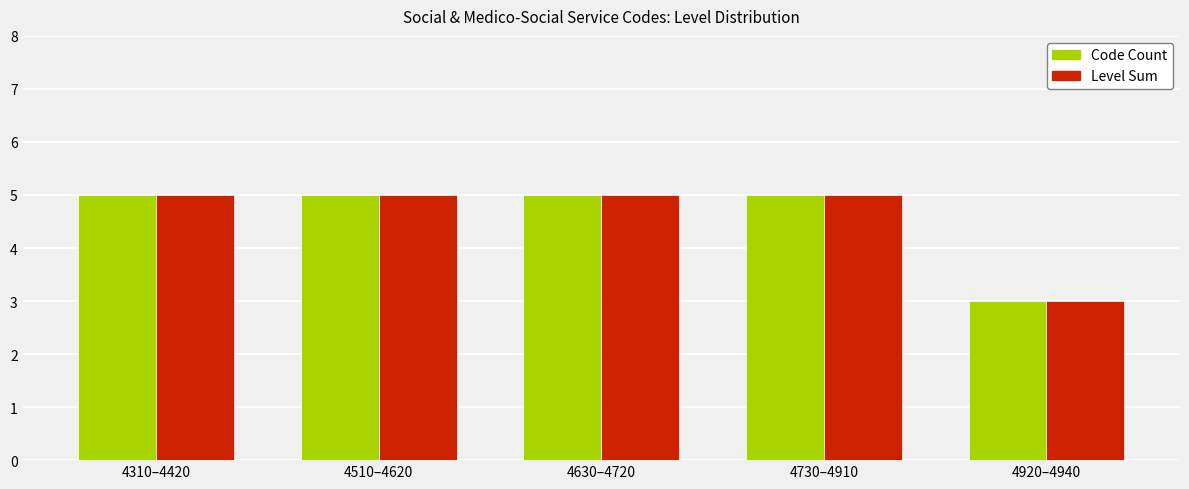

Is it true that Code Count equals 1 at 4630–4720?

False